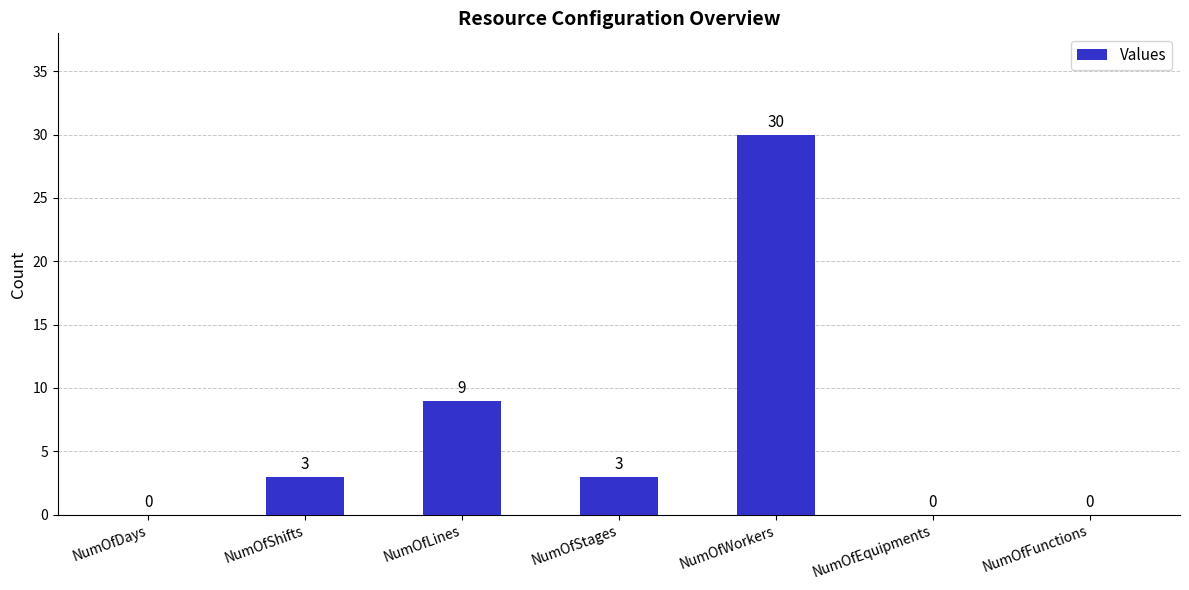

What is the change in value from NumOfDays to NumOfStages?

+3